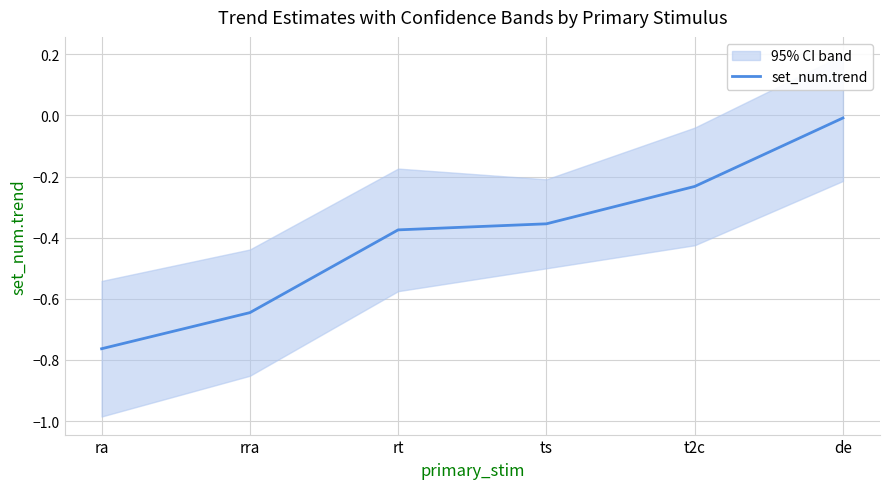

List the labels in order of value, smallest first.

ra, rra, rt, ts, t2c, de